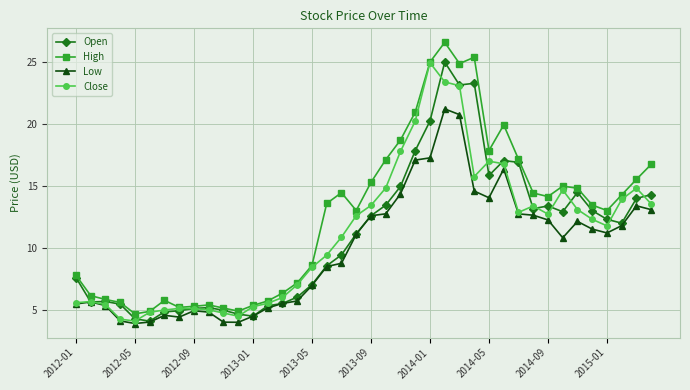

Which series has the largest total across all categories?

High